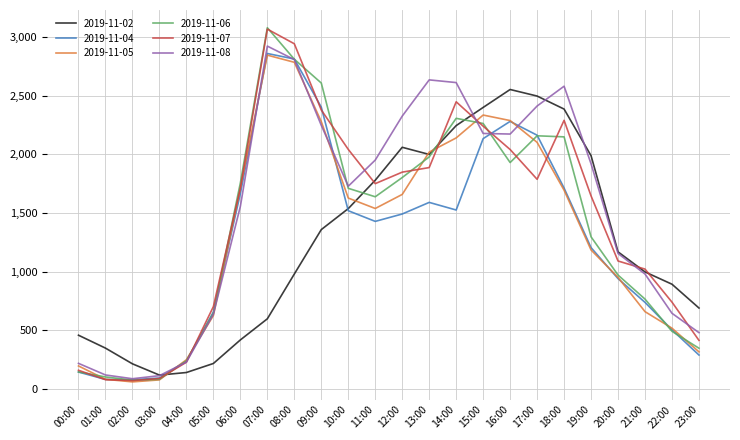

How many interior local peaks does the 2019-11-06 series have?

3